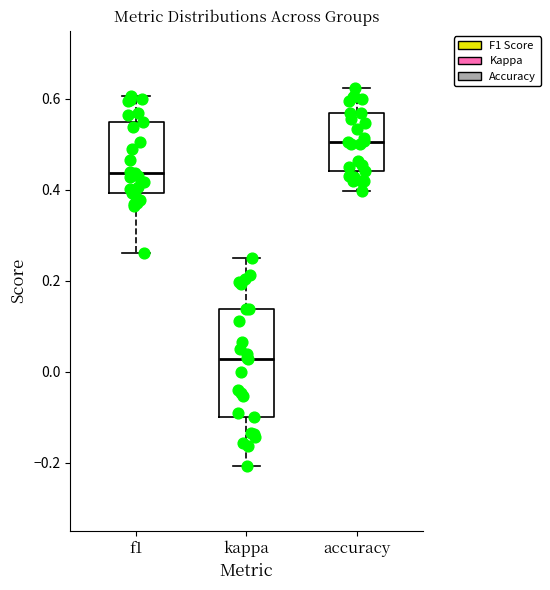

Reading left to right, transcribe this box plot: for each box, give where its median line is, the range the box spans, and where its two whiskers end, as read against the y-axis. The values are not printed on the chart, so give them approximately, as read against the axis.

f1: median 0.44, box 0.40 to 0.56, whiskers 0.26 to 0.60
kappa: median 0.02, box -0.10 to 0.14, whiskers -0.20 to 0.26
accuracy: median 0.50, box 0.44 to 0.56, whiskers 0.40 to 0.62